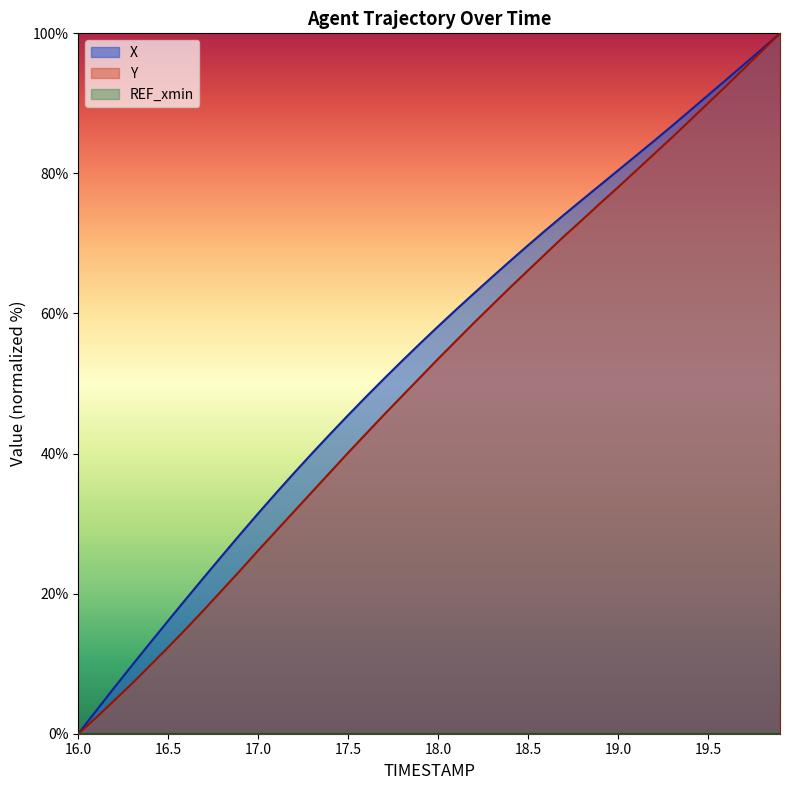

True or false: Y has more than 2 points higher than both neighbors.

False